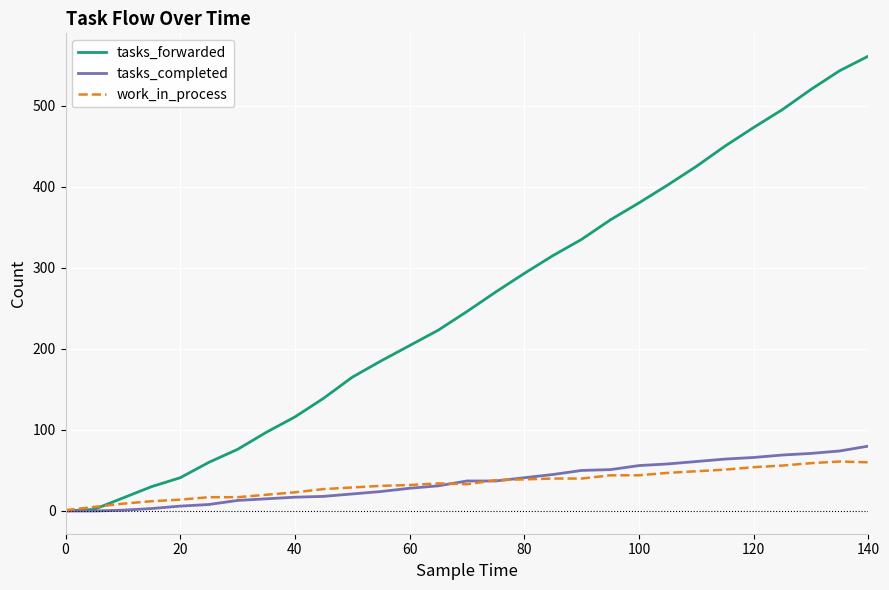

What is the maximum value for work_in_process?

61